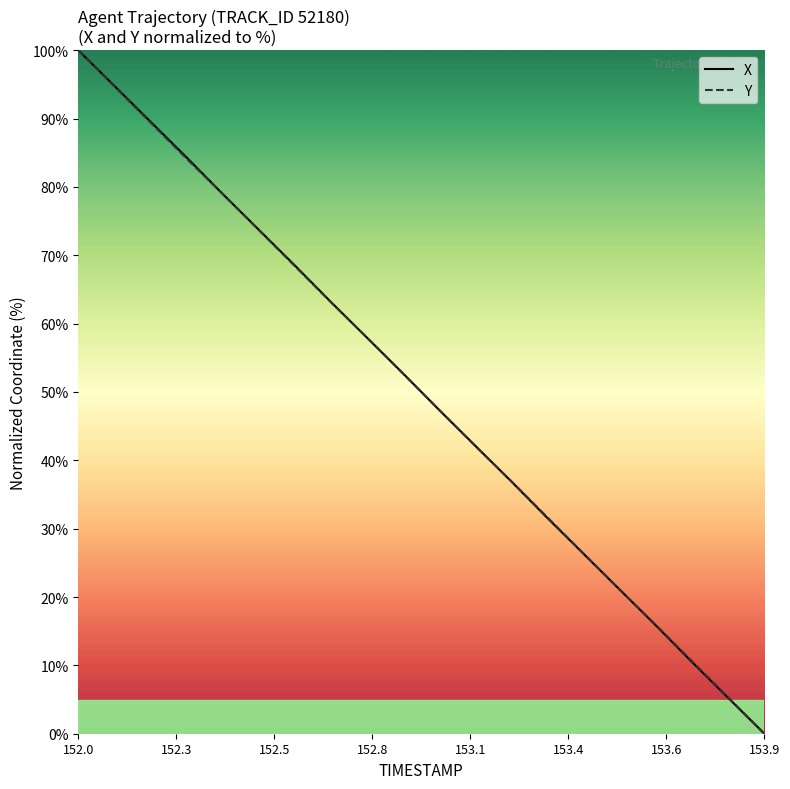

What is the highest value of the X series?

100.0